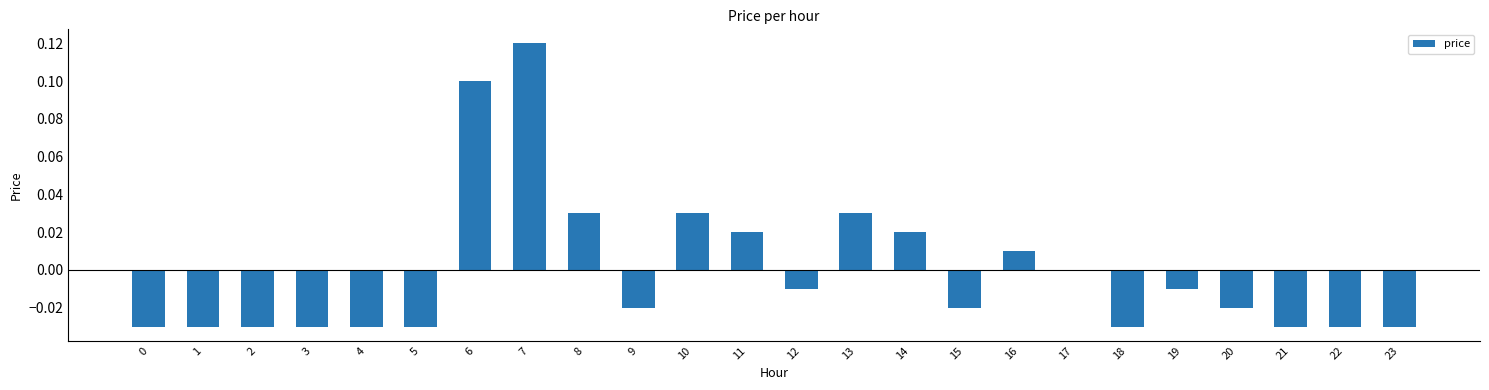

How many data points does each series have?

24